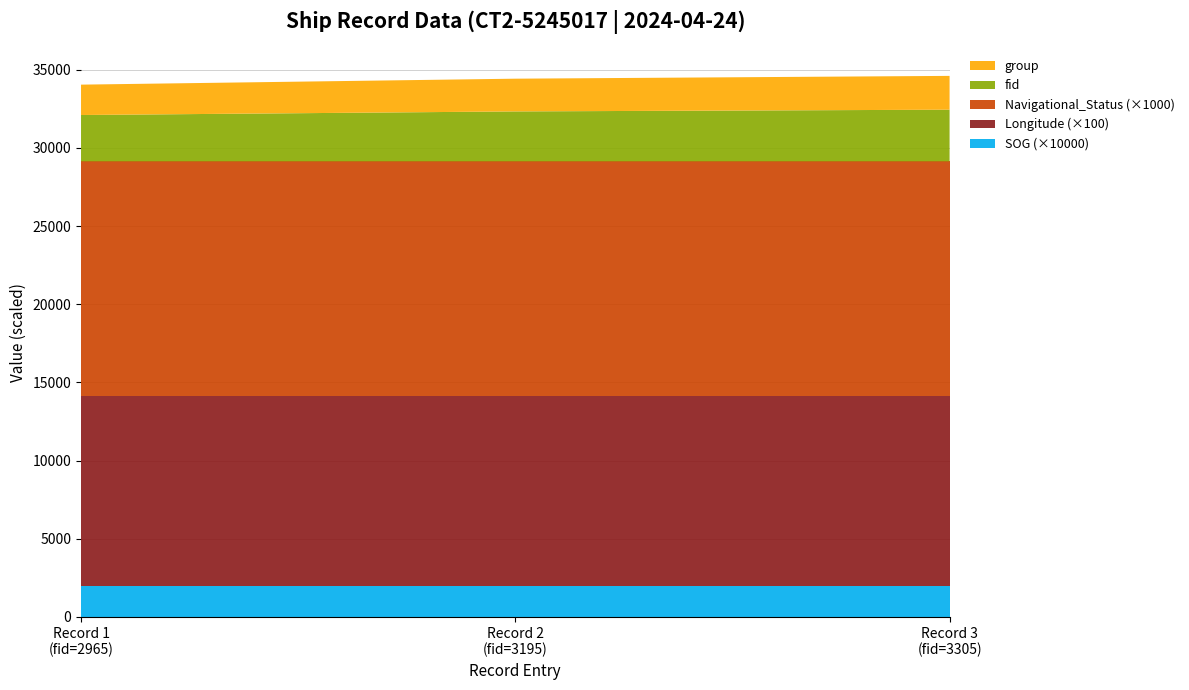

What is the highest value of the SOG (×10000) series?

2000.0